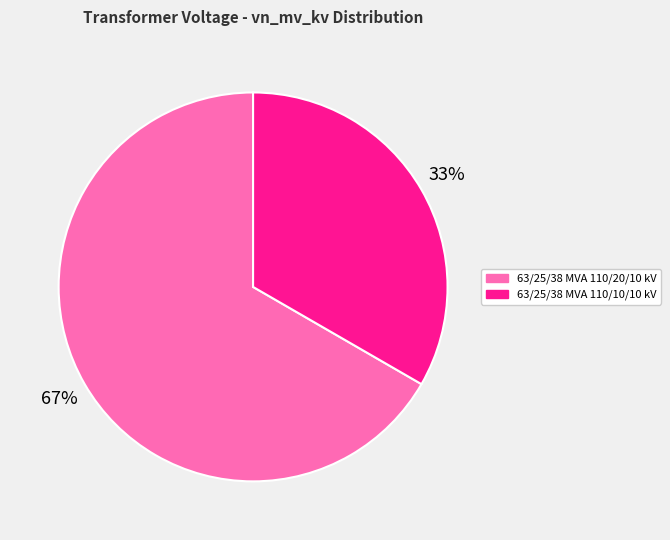

To the nearest percent, what is the average slice percentage?

50%